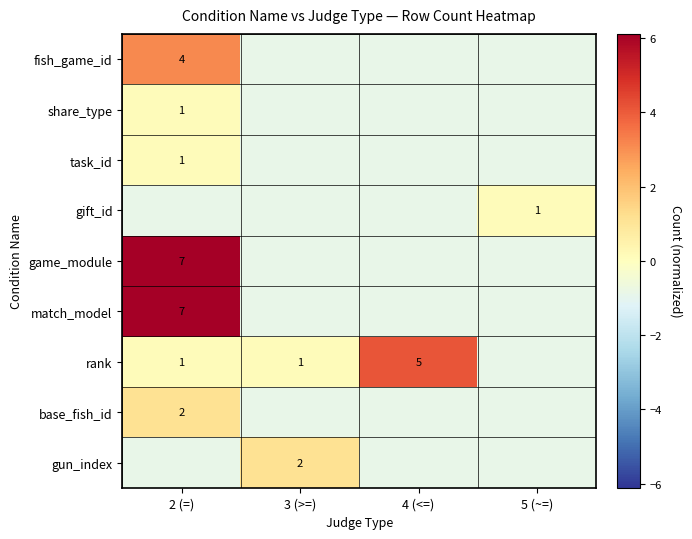

Rank the series at 4 (<=) from highest to lowest value.

rank, fish_game_id, share_type, task_id, gift_id, game_module, match_model, base_fish_id, gun_index